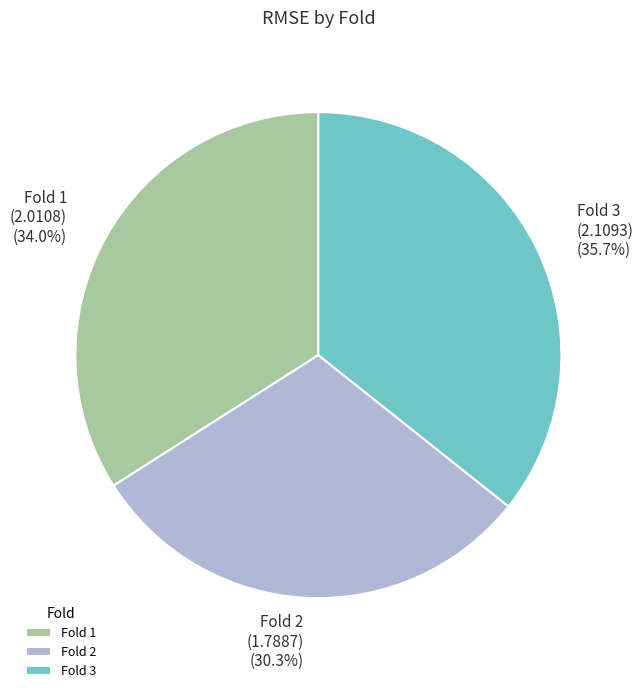

Count the number of slices in the pie.

3